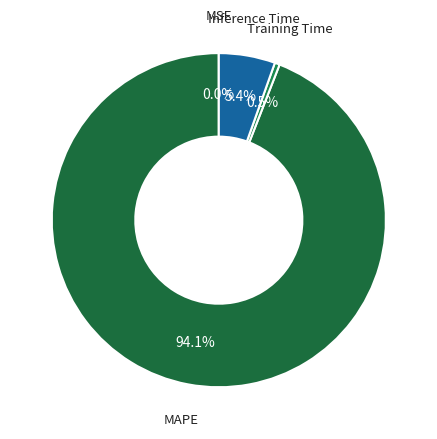

Which has a higher value, MAPE or Inference Time?

MAPE